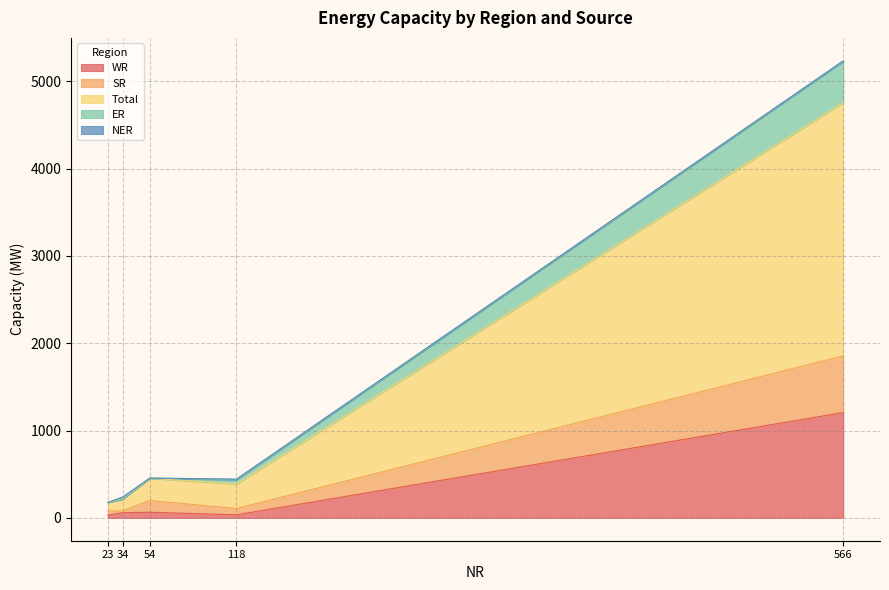

What is the sum of all NER values?

38